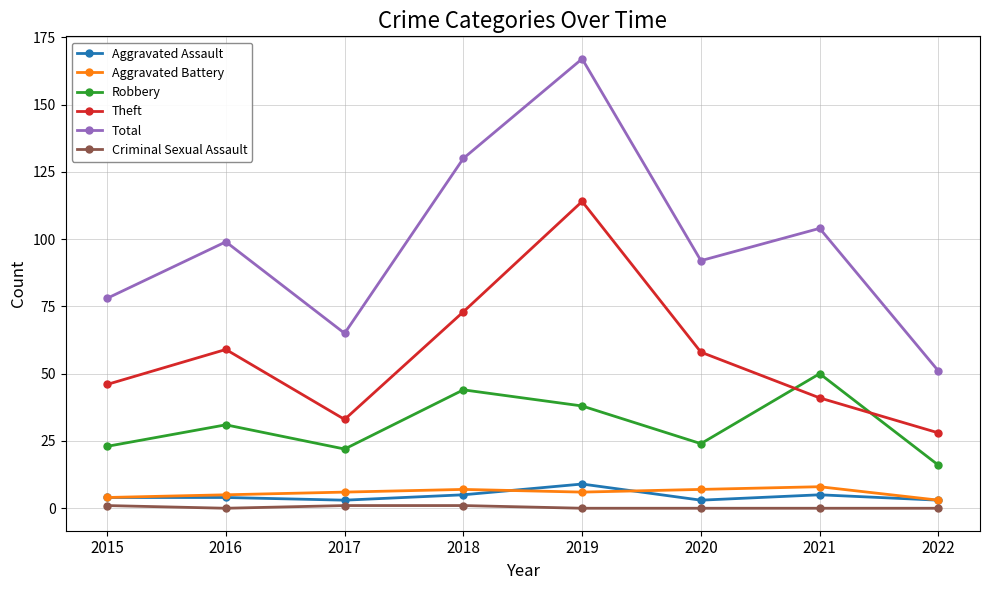

True or false: Criminal Sexual Assault and Robbery intersect in this chart.

False